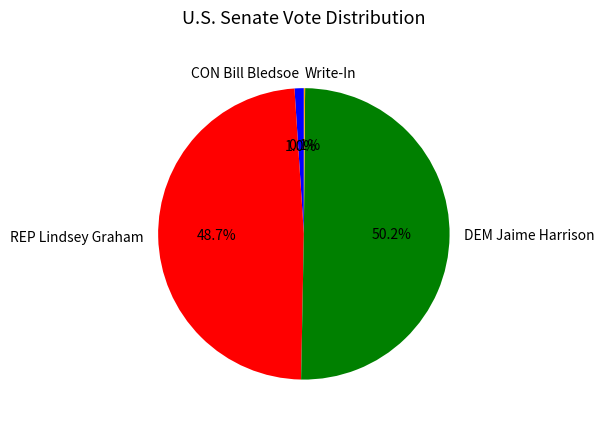

What percentage is the CON Bill Bledsoe slice, to the nearest percent?

1%